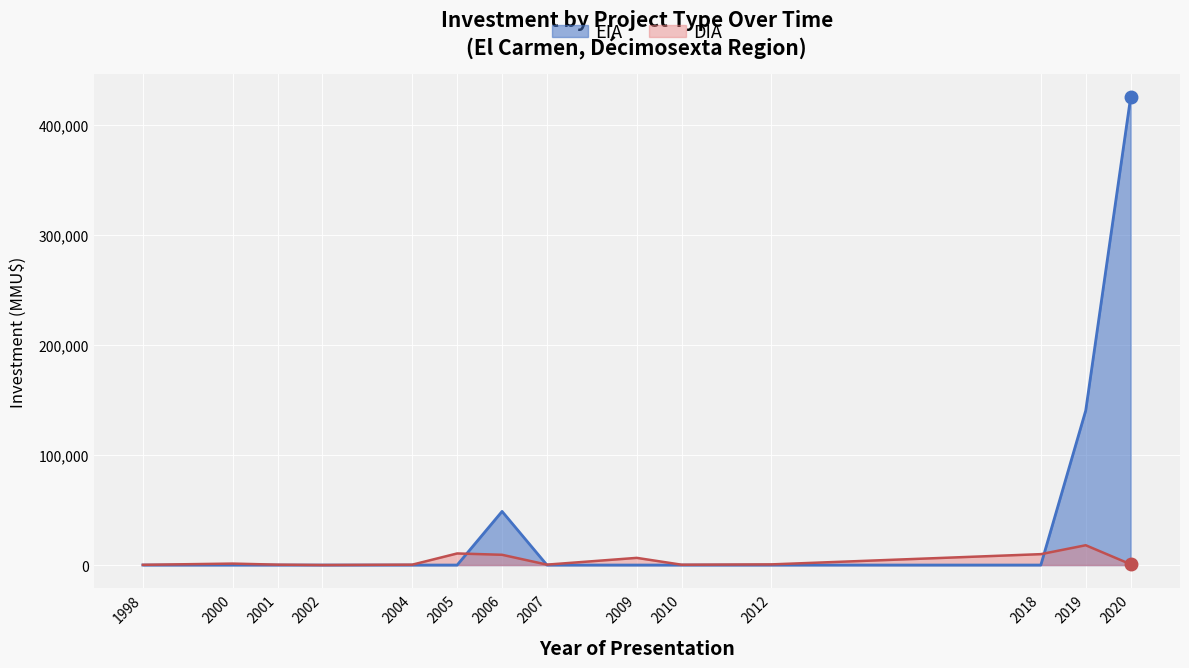

Which series has the largest range (max minus min)?

EIA